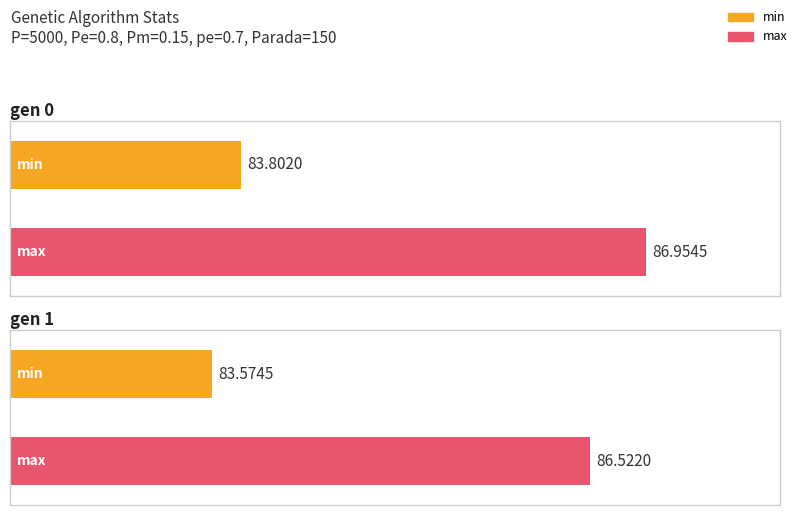

What is the difference between the highest and lowest values at gen 1?

2.9